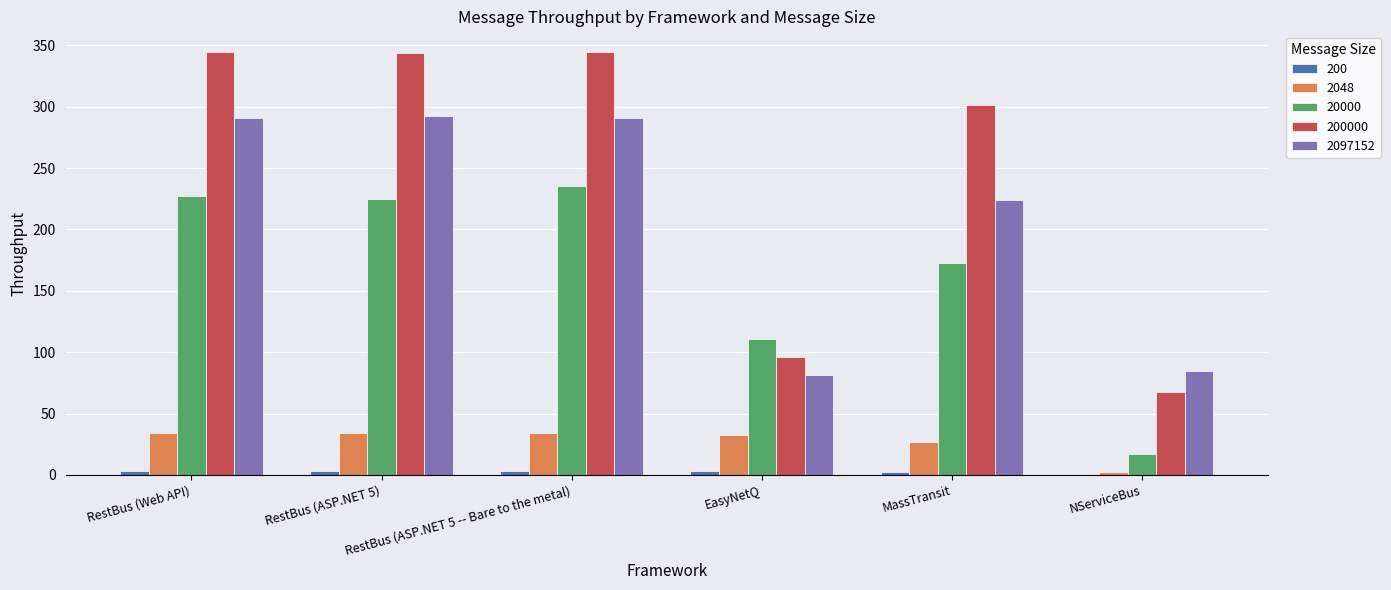

What is the greatest value displayed?

344.2